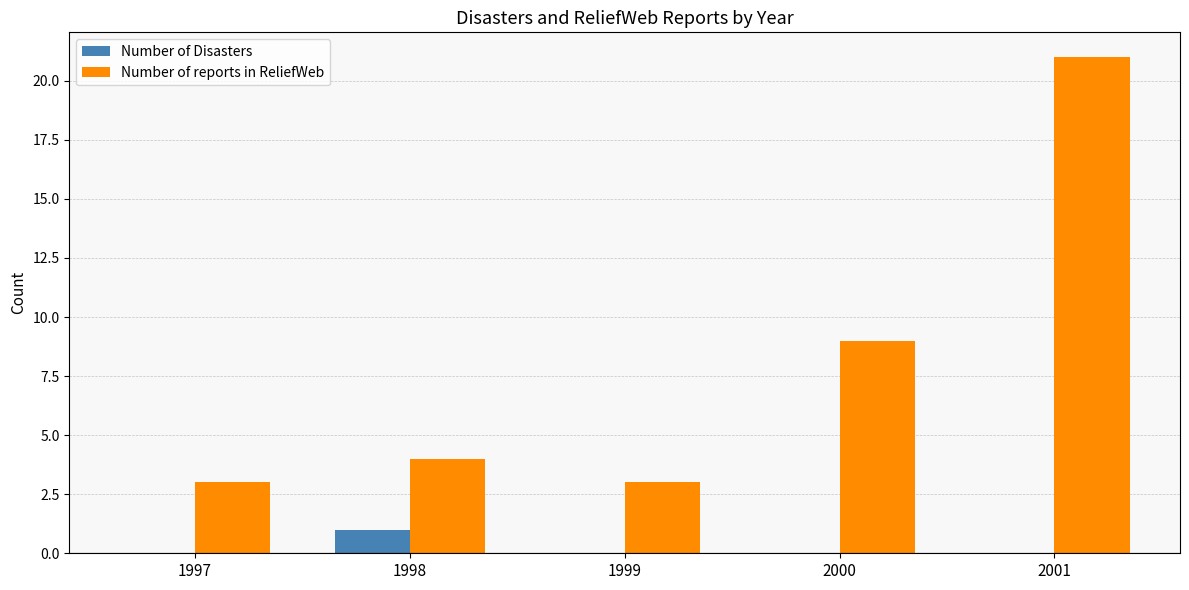

What is the maximum value for Number of reports in ReliefWeb?

21